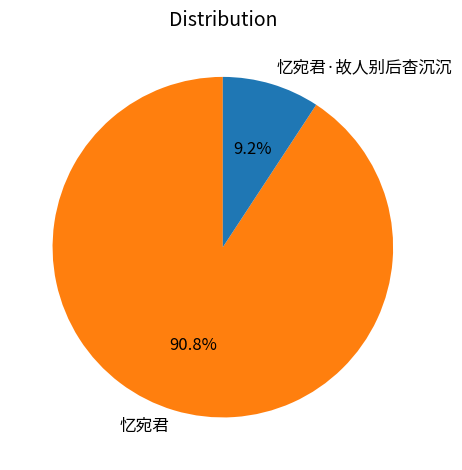

How many segments does this pie chart have?

2